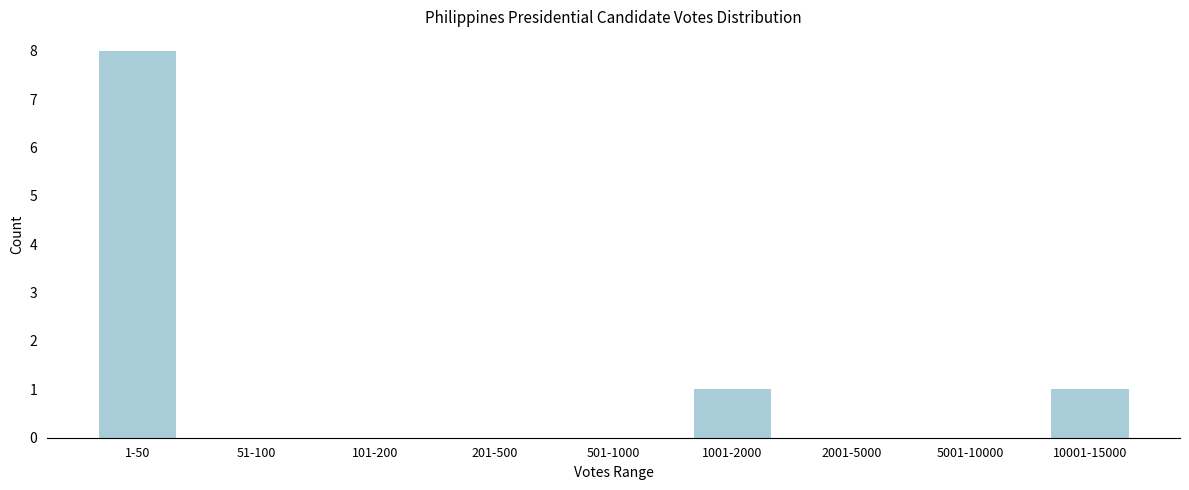

Reading left to right, what are all the values shown in this chart?

1-50=8	51-100=0	101-200=0	201-500=0	501-1000=0	1001-2000=1	2001-5000=0	5001-10000=0	10001-15000=1